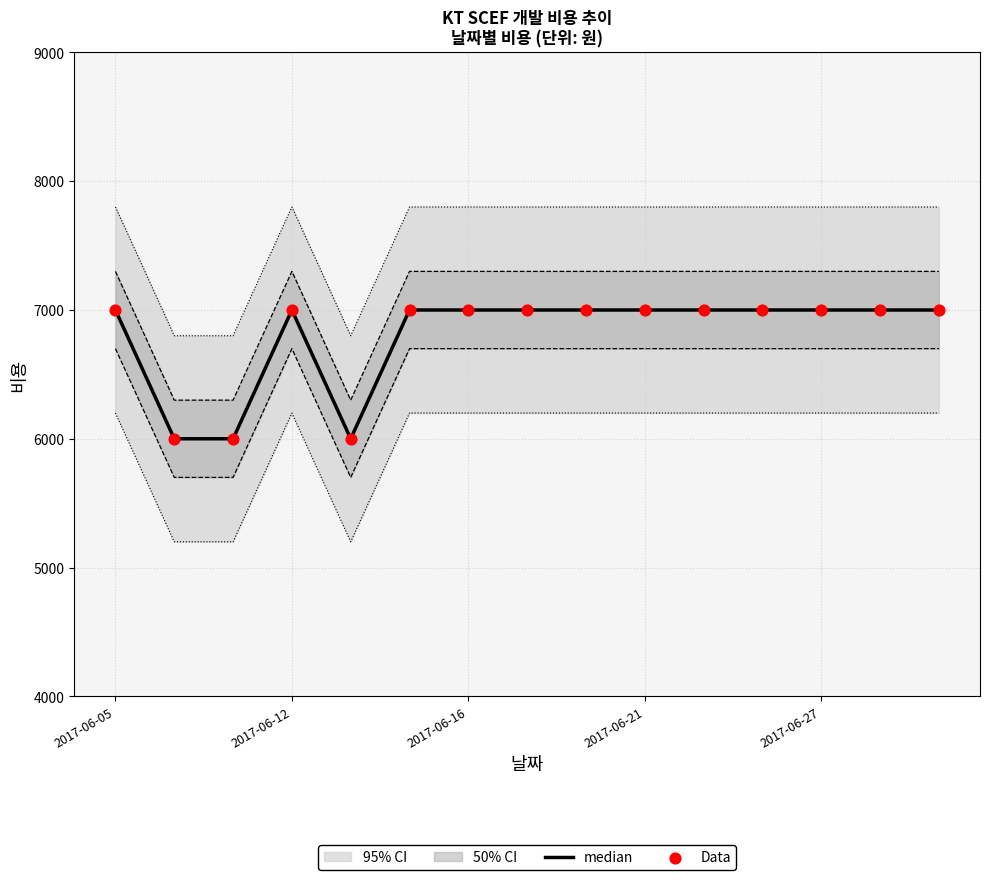

At which category is the sum across all series the highest?

2017-06-05